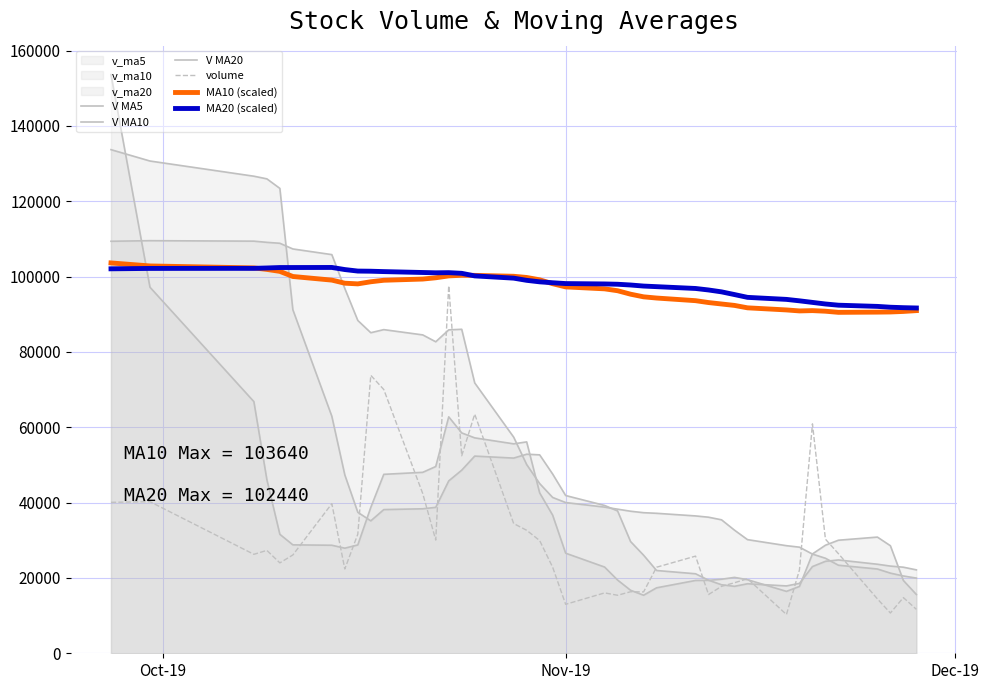

After their last crossing, which series has the higher values: V MA10 or MA20 (scaled)?

MA20 (scaled)